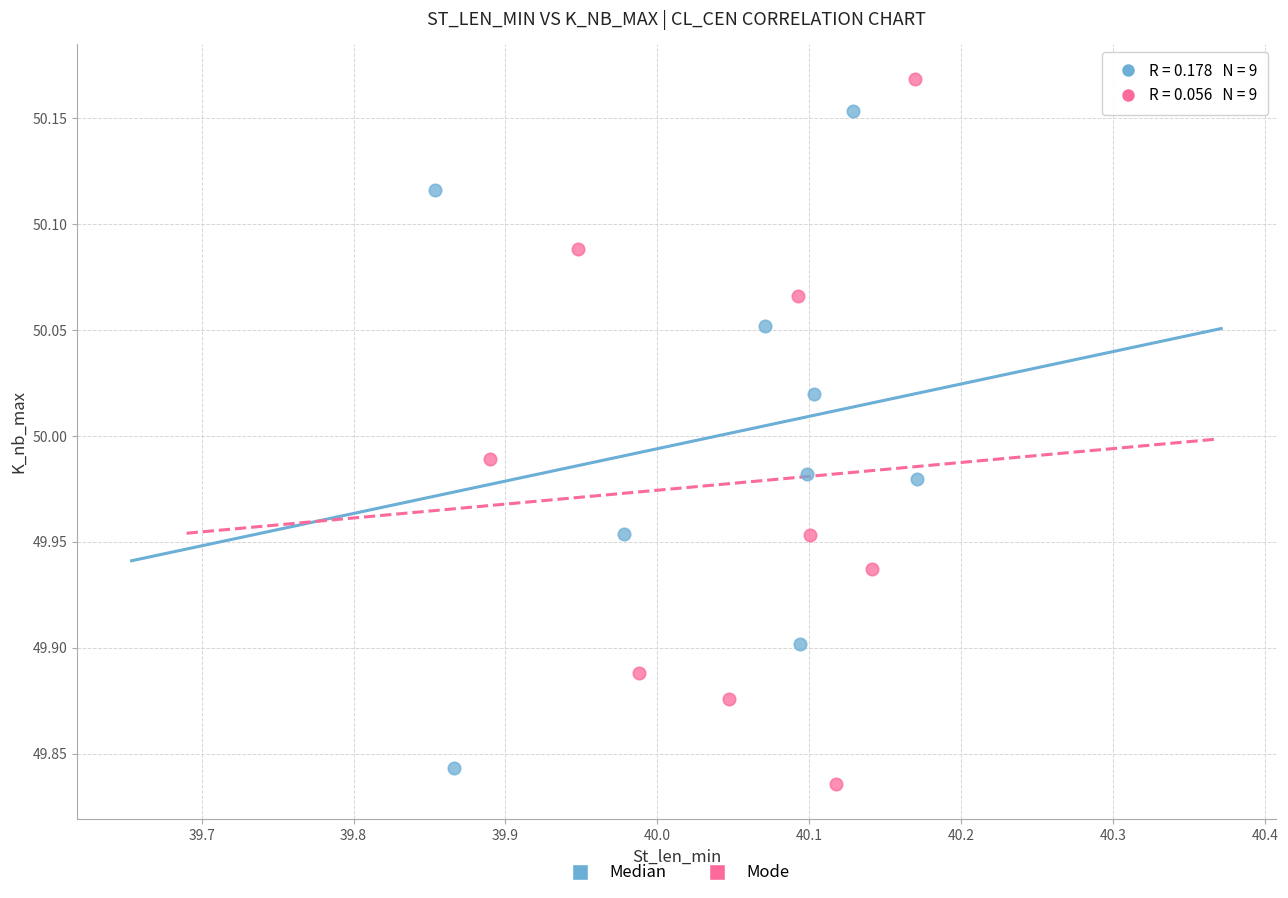

Which series contains the highest Y value?

Mode